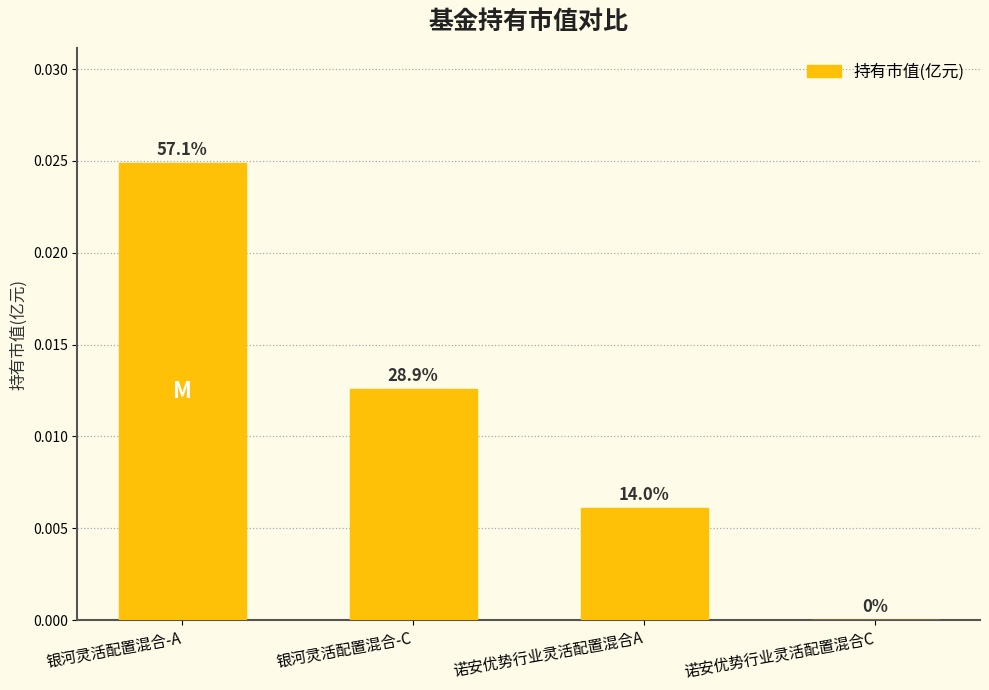

What is the label of the 3rd bar from the right?

银河灵活配置混合-C